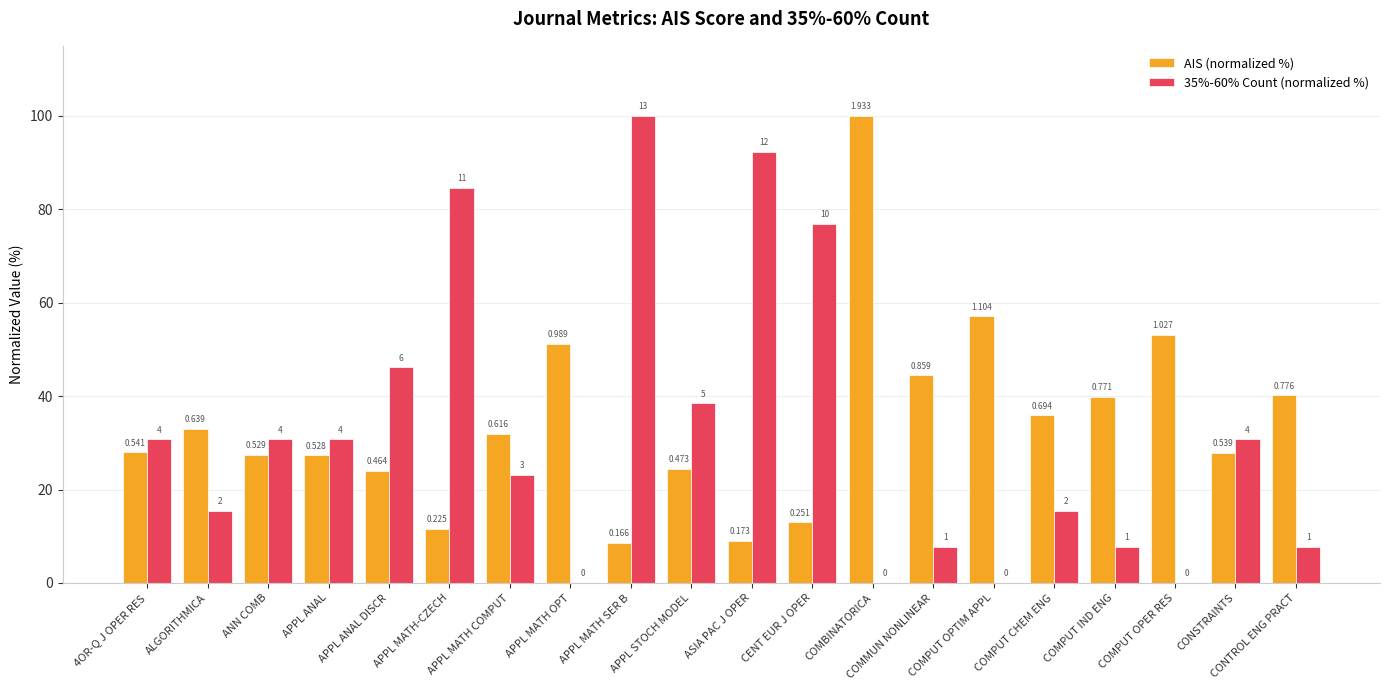

Are the bars horizontal?

No